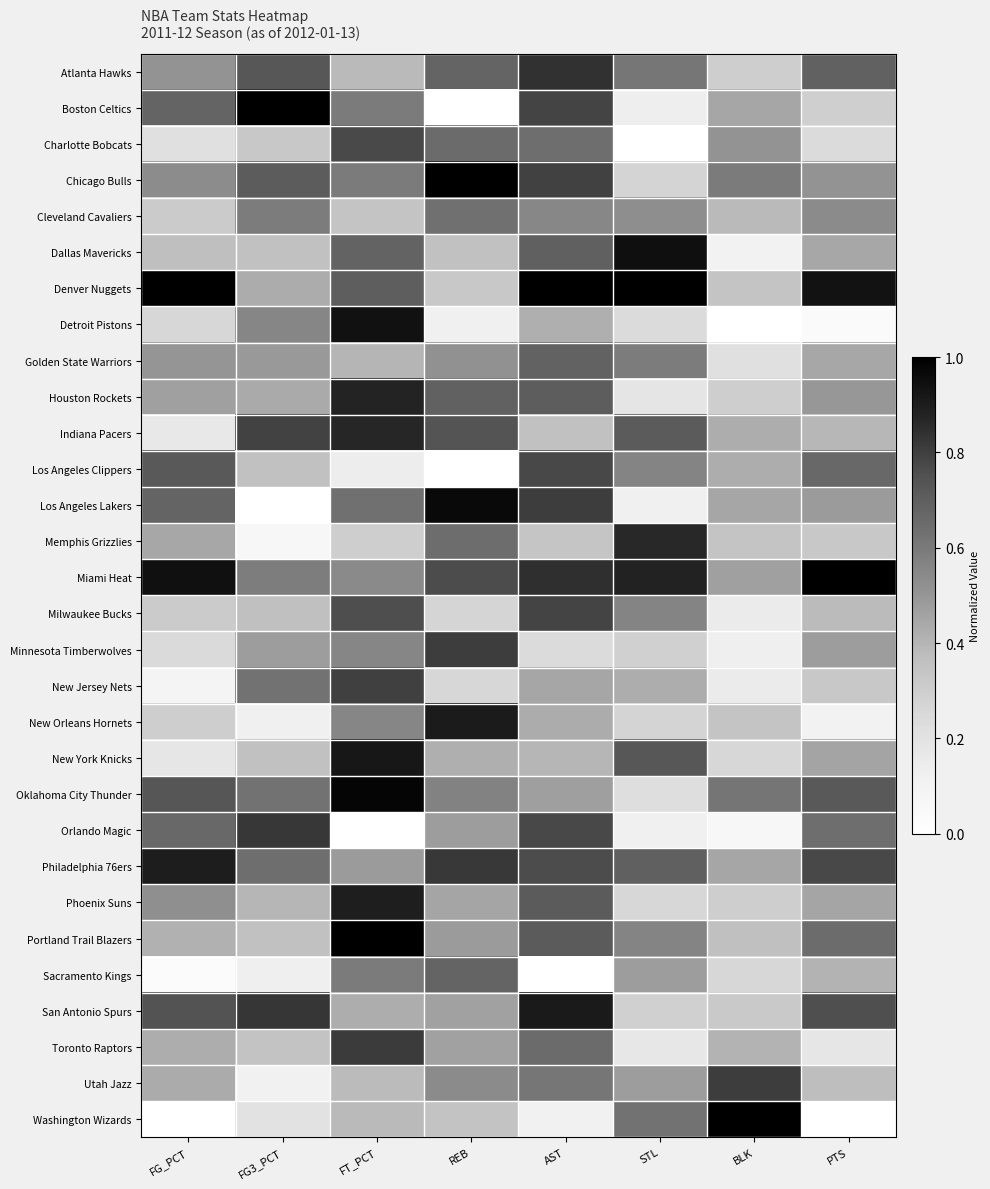

Reading right to left, extract all data points from this chart.

Atlanta Hawks: PTS=0.7	BLK=0.3	STL=0.6	AST=0.8	REB=0.7	FT_PCT=0.4	FG3_PCT=0.7	FG_PCT=0.5
Boston Celtics: PTS=0.3	BLK=0.4	STL=0.1	AST=0.8	REB=0.0	FT_PCT=0.6	FG3_PCT=1.0	FG_PCT=0.7
Charlotte Bobcats: PTS=0.2	BLK=0.5	STL=0.0	AST=0.6	REB=0.7	FT_PCT=0.8	FG3_PCT=0.3	FG_PCT=0.2
Chicago Bulls: PTS=0.5	BLK=0.6	STL=0.3	AST=0.8	REB=1.0	FT_PCT=0.6	FG3_PCT=0.7	FG_PCT=0.5
Cleveland Cavaliers: PTS=0.5	BLK=0.4	STL=0.5	AST=0.6	REB=0.6	FT_PCT=0.3	FG3_PCT=0.6	FG_PCT=0.3
Dallas Mavericks: PTS=0.4	BLK=0.1	STL=0.9	AST=0.7	REB=0.4	FT_PCT=0.7	FG3_PCT=0.4	FG_PCT=0.4
Denver Nuggets: PTS=0.9	BLK=0.3	STL=1.0	AST=1.0	REB=0.3	FT_PCT=0.7	FG3_PCT=0.4	FG_PCT=1.0
Detroit Pistons: PTS=0.0	BLK=0.0	STL=0.2	AST=0.4	REB=0.1	FT_PCT=0.9	FG3_PCT=0.6	FG_PCT=0.3
Golden State Warriors: PTS=0.4	BLK=0.2	STL=0.6	AST=0.7	REB=0.5	FT_PCT=0.4	FG3_PCT=0.5	FG_PCT=0.5
Houston Rockets: PTS=0.5	BLK=0.3	STL=0.2	AST=0.7	REB=0.7	FT_PCT=0.9	FG3_PCT=0.4	FG_PCT=0.5
Indiana Pacers: PTS=0.4	BLK=0.4	STL=0.7	AST=0.4	REB=0.7	FT_PCT=0.9	FG3_PCT=0.8	FG_PCT=0.2
Los Angeles Clippers: PTS=0.7	BLK=0.4	STL=0.6	AST=0.8	REB=0.0	FT_PCT=0.1	FG3_PCT=0.4	FG_PCT=0.7
Los Angeles Lakers: PTS=0.5	BLK=0.4	STL=0.1	AST=0.8	REB=1.0	FT_PCT=0.6	FG3_PCT=0.0	FG_PCT=0.7
Memphis Grizzlies: PTS=0.3	BLK=0.3	STL=0.9	AST=0.3	REB=0.6	FT_PCT=0.3	FG3_PCT=0.1	FG_PCT=0.4
Miami Heat: PTS=1.0	BLK=0.5	STL=0.9	AST=0.8	REB=0.8	FT_PCT=0.5	FG3_PCT=0.6	FG_PCT=0.9
Milwaukee Bucks: PTS=0.4	BLK=0.1	STL=0.6	AST=0.8	REB=0.3	FT_PCT=0.8	FG3_PCT=0.4	FG_PCT=0.3
Minnesota Timberwolves: PTS=0.5	BLK=0.1	STL=0.3	AST=0.2	REB=0.8	FT_PCT=0.6	FG3_PCT=0.5	FG_PCT=0.2
New Jersey Nets: PTS=0.3	BLK=0.1	STL=0.4	AST=0.4	REB=0.3	FT_PCT=0.8	FG3_PCT=0.6	FG_PCT=0.1
New Orleans Hornets: PTS=0.1	BLK=0.3	STL=0.3	AST=0.4	REB=0.9	FT_PCT=0.6	FG3_PCT=0.1	FG_PCT=0.3
New York Knicks: PTS=0.5	BLK=0.3	STL=0.7	AST=0.4	REB=0.4	FT_PCT=0.9	FG3_PCT=0.4	FG_PCT=0.2
Oklahoma City Thunder: PTS=0.7	BLK=0.6	STL=0.2	AST=0.5	REB=0.6	FT_PCT=1.0	FG3_PCT=0.6	FG_PCT=0.7
Orlando Magic: PTS=0.6	BLK=0.1	STL=0.1	AST=0.8	REB=0.5	FT_PCT=0.0	FG3_PCT=0.8	FG_PCT=0.7
Philadelphia 76ers: PTS=0.8	BLK=0.4	STL=0.7	AST=0.8	REB=0.8	FT_PCT=0.5	FG3_PCT=0.6	FG_PCT=0.9
Phoenix Suns: PTS=0.5	BLK=0.3	STL=0.3	AST=0.7	REB=0.5	FT_PCT=0.9	FG3_PCT=0.4	FG_PCT=0.5
Portland Trail Blazers: PTS=0.7	BLK=0.4	STL=0.6	AST=0.7	REB=0.5	FT_PCT=1.0	FG3_PCT=0.4	FG_PCT=0.4
Sacramento Kings: PTS=0.4	BLK=0.3	STL=0.5	AST=0.0	REB=0.7	FT_PCT=0.6	FG3_PCT=0.1	FG_PCT=0.0
San Antonio Spurs: PTS=0.8	BLK=0.3	STL=0.3	AST=0.9	REB=0.5	FT_PCT=0.4	FG3_PCT=0.8	FG_PCT=0.7
Toronto Raptors: PTS=0.2	BLK=0.4	STL=0.2	AST=0.7	REB=0.5	FT_PCT=0.8	FG3_PCT=0.3	FG_PCT=0.4
Utah Jazz: PTS=0.4	BLK=0.8	STL=0.5	AST=0.6	REB=0.5	FT_PCT=0.4	FG3_PCT=0.1	FG_PCT=0.4
Washington Wizards: PTS=0.0	BLK=1.0	STL=0.6	AST=0.1	REB=0.3	FT_PCT=0.4	FG3_PCT=0.2	FG_PCT=0.0